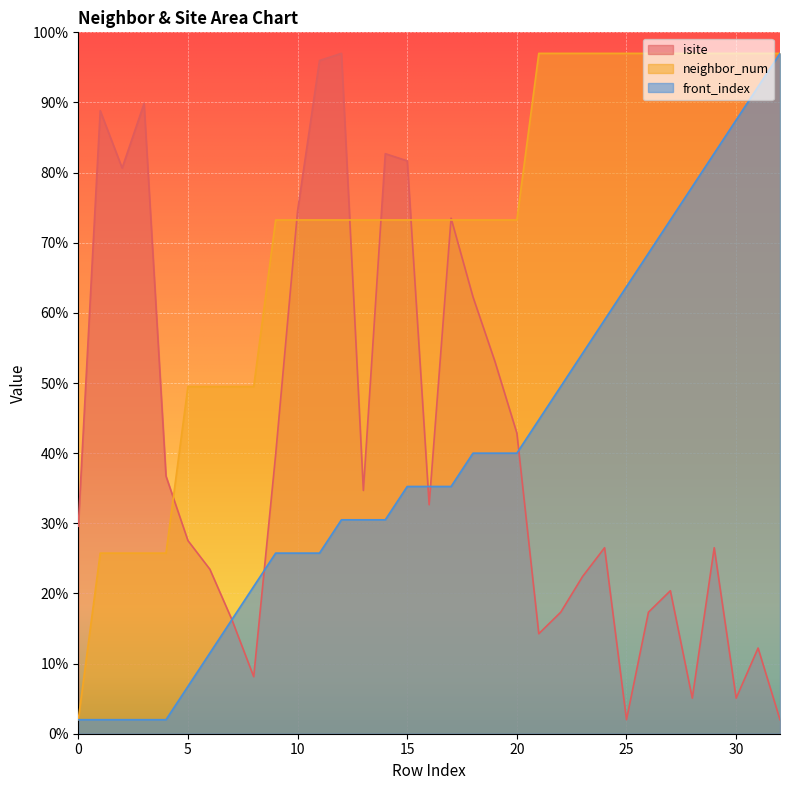

Reading right to left, what are all the values shown in this chart?

isite: 32=2.0	31=12.2	30=5.1	29=26.5	28=5.1	27=20.4	26=17.3	25=2.0	24=26.5	23=22.4	22=17.3	21=14.3	20=42.9	19=53.1	18=62.3	17=73.5	16=32.6	15=81.7	14=82.7	13=34.7	12=97.0	11=96.0	10=74.5	9=39.8	8=8.1	7=16.3	6=23.5	5=27.5	4=36.7	3=89.8	2=80.7	1=88.8	0=29.6
neighbor_num: 32=97.0	31=97.0	30=97.0	29=97.0	28=97.0	27=97.0	26=97.0	25=97.0	24=97.0	23=97.0	22=97.0	21=97.0	20=73.2	19=73.2	18=73.2	17=73.2	16=73.2	15=73.2	14=73.2	13=73.2	12=73.2	11=73.2	10=73.2	9=73.2	8=49.5	7=49.5	6=49.5	5=49.5	4=25.8	3=25.8	2=25.8	1=25.8	0=2.0
front_index: 32=97.0	31=92.2	30=87.5	29=82.8	28=78.0	27=73.2	26=68.5	25=63.8	24=59.0	23=54.3	22=49.5	21=44.8	20=40.0	19=40.0	18=40.0	17=35.2	16=35.2	15=35.2	14=30.5	13=30.5	12=30.5	11=25.8	10=25.8	9=25.8	8=21.0	7=16.2	6=11.5	5=6.8	4=2.0	3=2.0	2=2.0	1=2.0	0=2.0